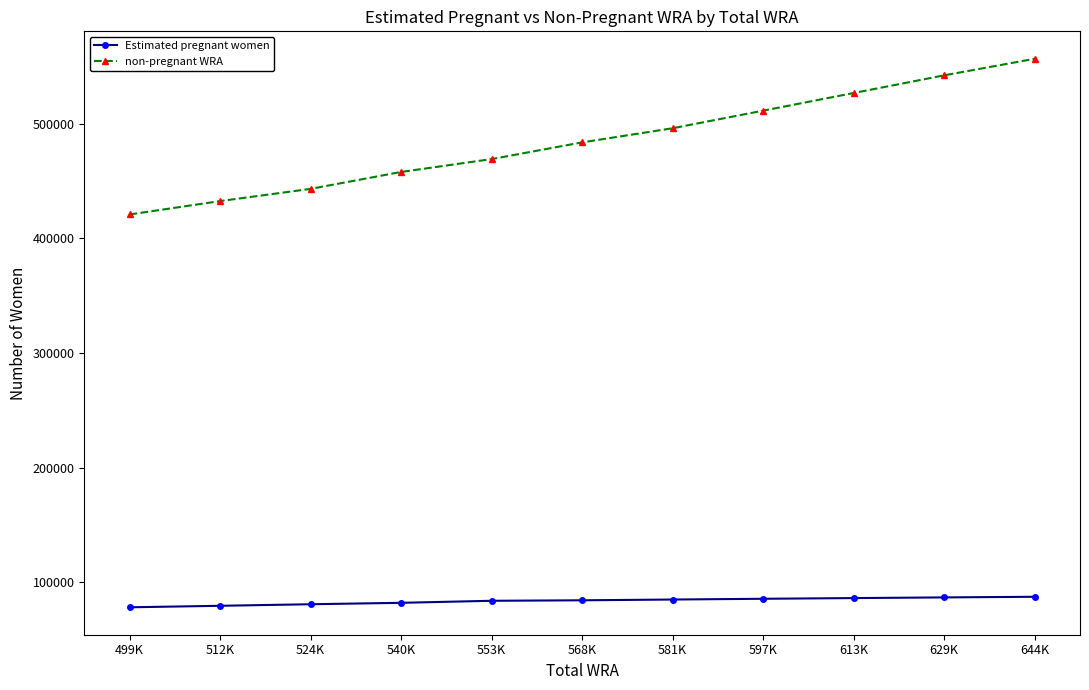

True or false: non-pregnant WRA and Estimated pregnant women intersect in this chart.

False